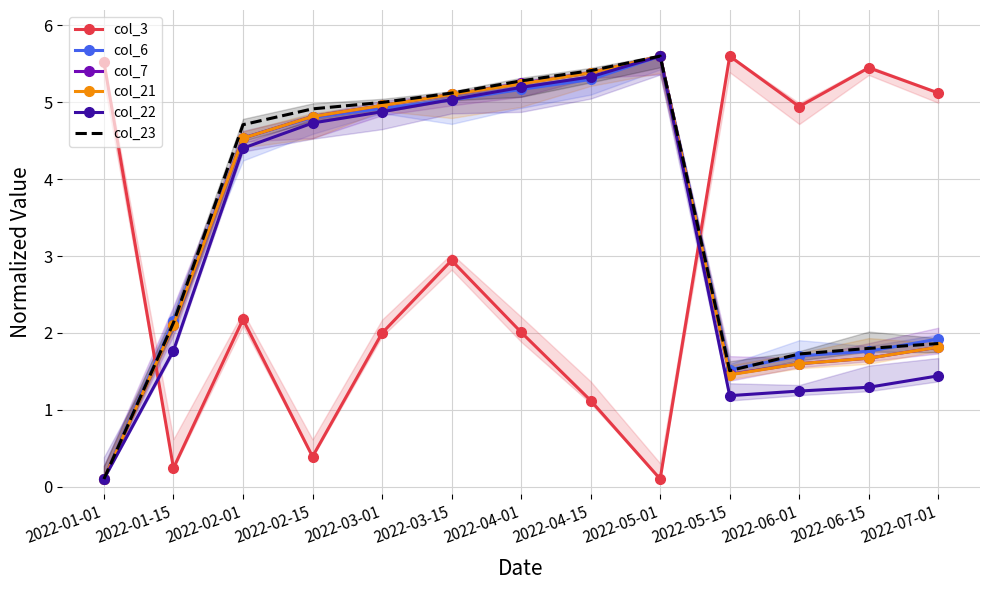

The col_22 series shows 4.7 at 2022-02-15. True or false?

True